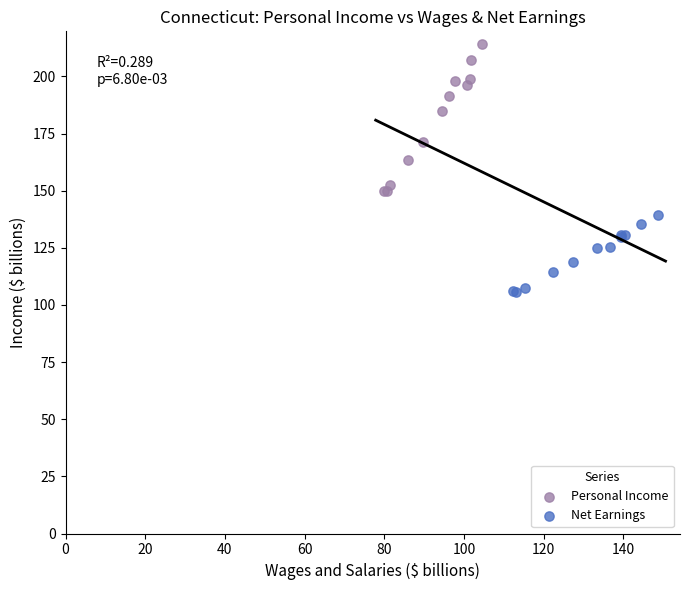

Which series reaches the maximum Y coordinate?

Personal Income